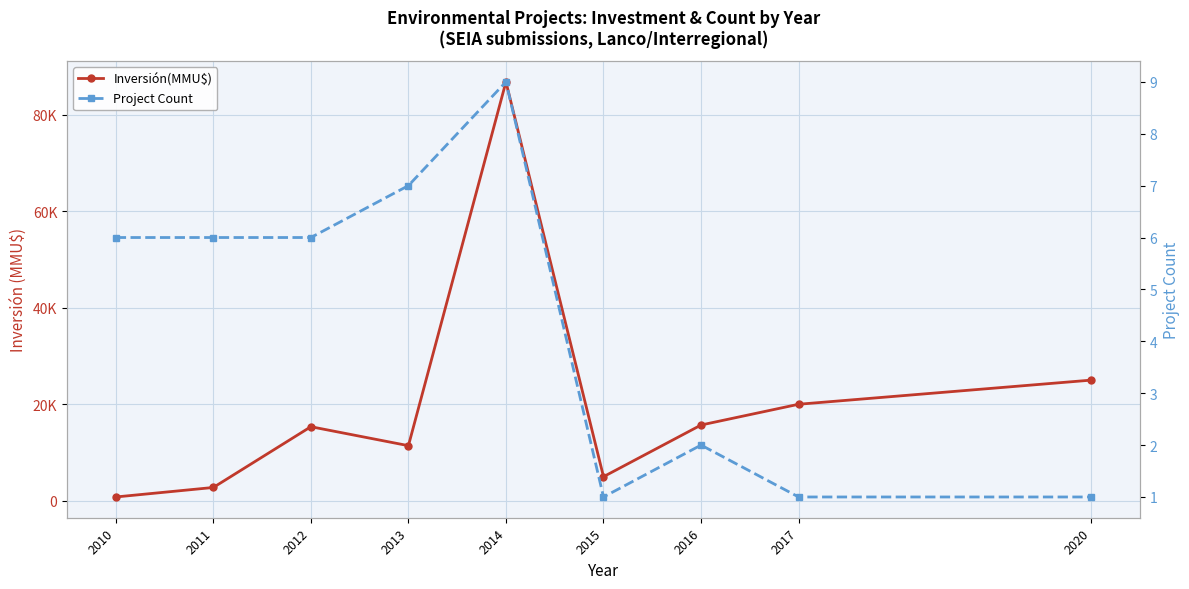

True or false: Project Count and Inversión(MMU$) intersect in this chart.

False